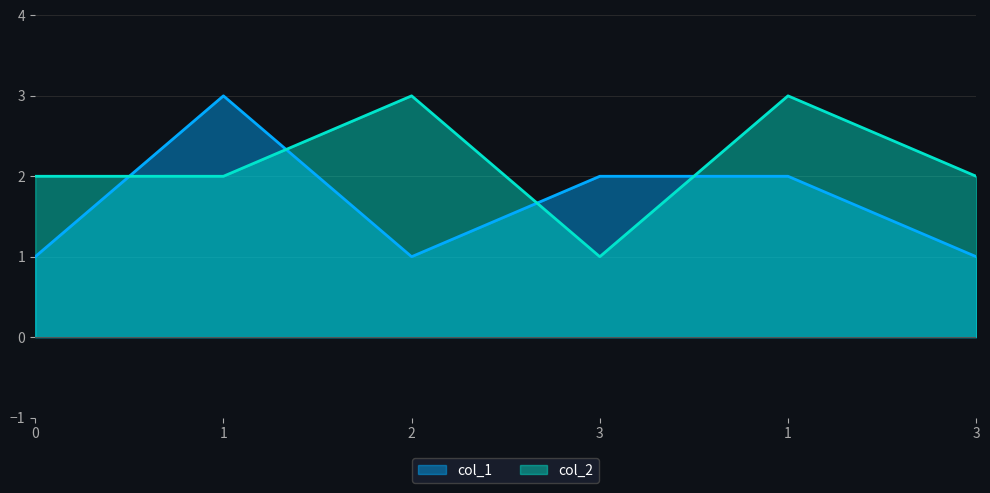

What is the label of the 5th point from the left?

1